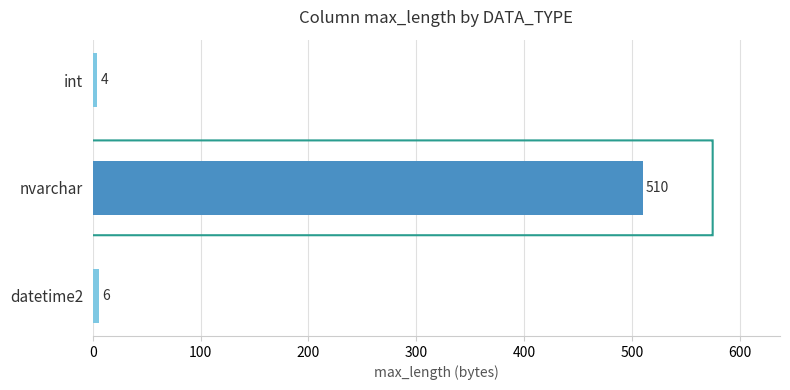

How many data points are less than 6?

1